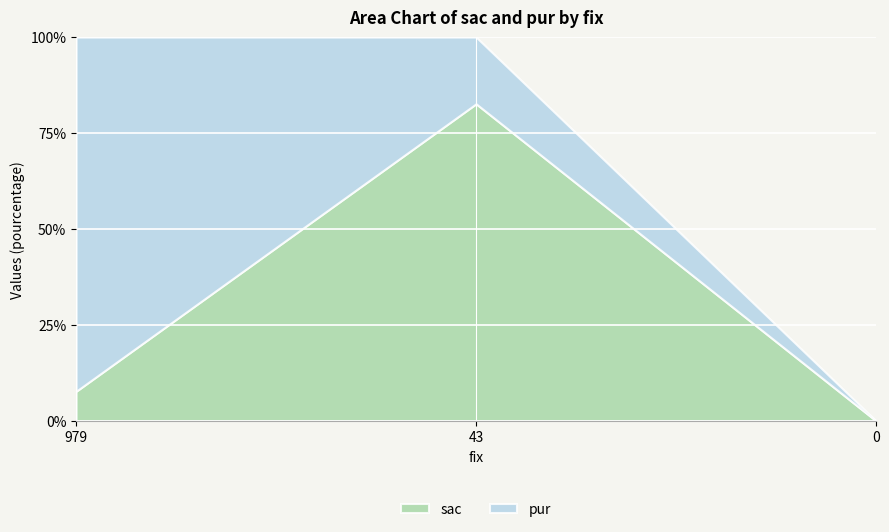

What is the average value of the sac series?

30.1